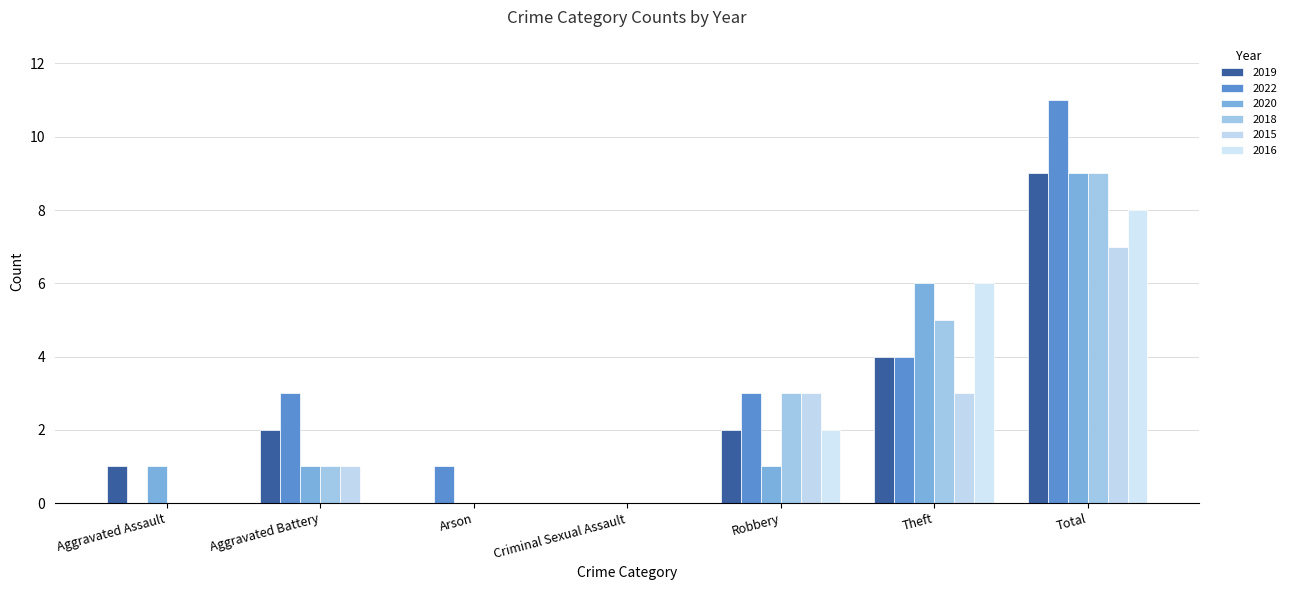

Reading left to right, list all the values displayed in this chart.

2015: Aggravated Assault=0	Aggravated Battery=1	Arson=0	Criminal Sexual Assault=0	Robbery=3	Theft=3	Total=7
2016: Aggravated Assault=0	Aggravated Battery=0	Arson=0	Criminal Sexual Assault=0	Robbery=2	Theft=6	Total=8
2018: Aggravated Assault=0	Aggravated Battery=1	Arson=0	Criminal Sexual Assault=0	Robbery=3	Theft=5	Total=9
2019: Aggravated Assault=1	Aggravated Battery=2	Arson=0	Criminal Sexual Assault=0	Robbery=2	Theft=4	Total=9
2020: Aggravated Assault=1	Aggravated Battery=1	Arson=0	Criminal Sexual Assault=0	Robbery=1	Theft=6	Total=9
2022: Aggravated Assault=0	Aggravated Battery=3	Arson=1	Criminal Sexual Assault=0	Robbery=3	Theft=4	Total=11